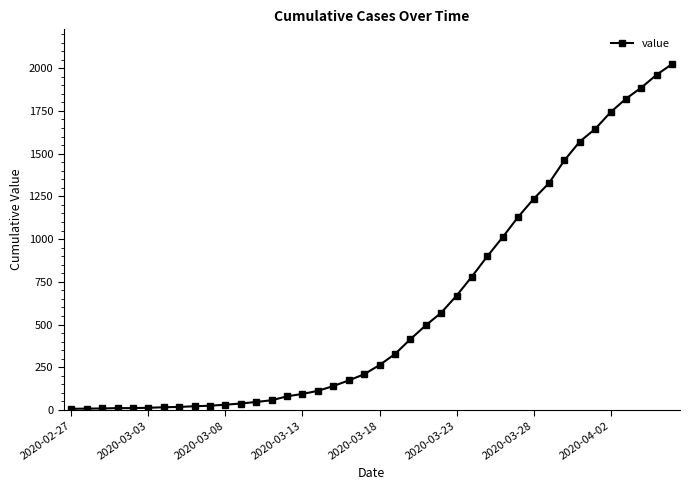

Count the number of data series in this chart.

1